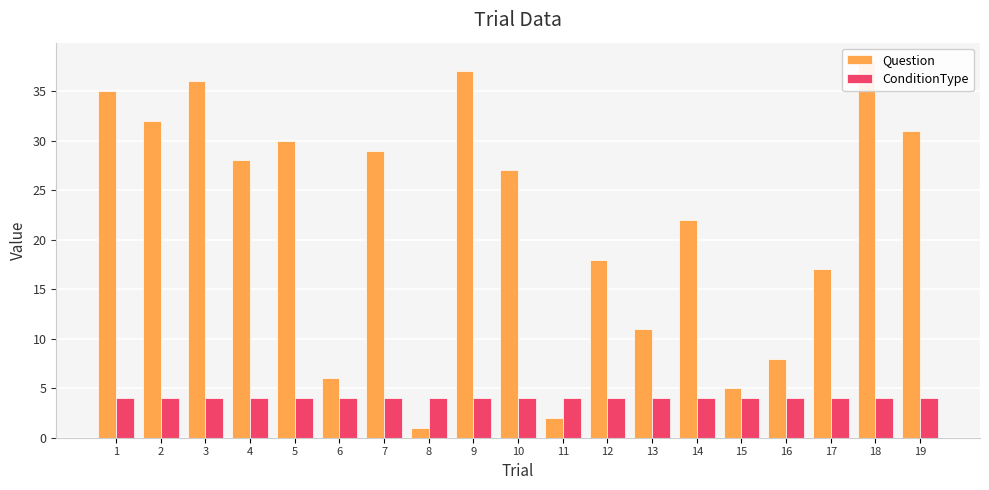

At which category does the chart reach its peak across all series?

18